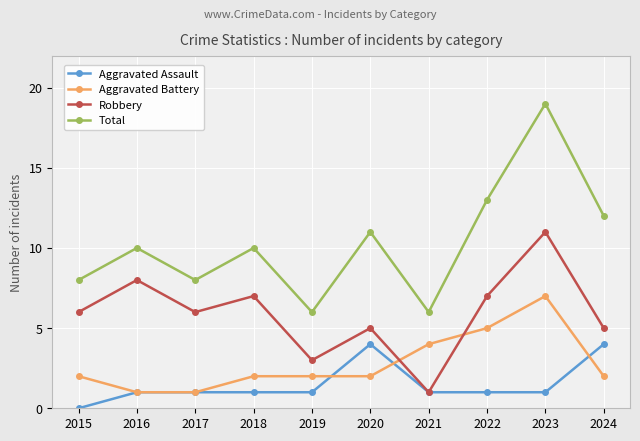

Is the value of Aggravated Assault at 2017 greater than the value of Aggravated Battery at 2021?

No